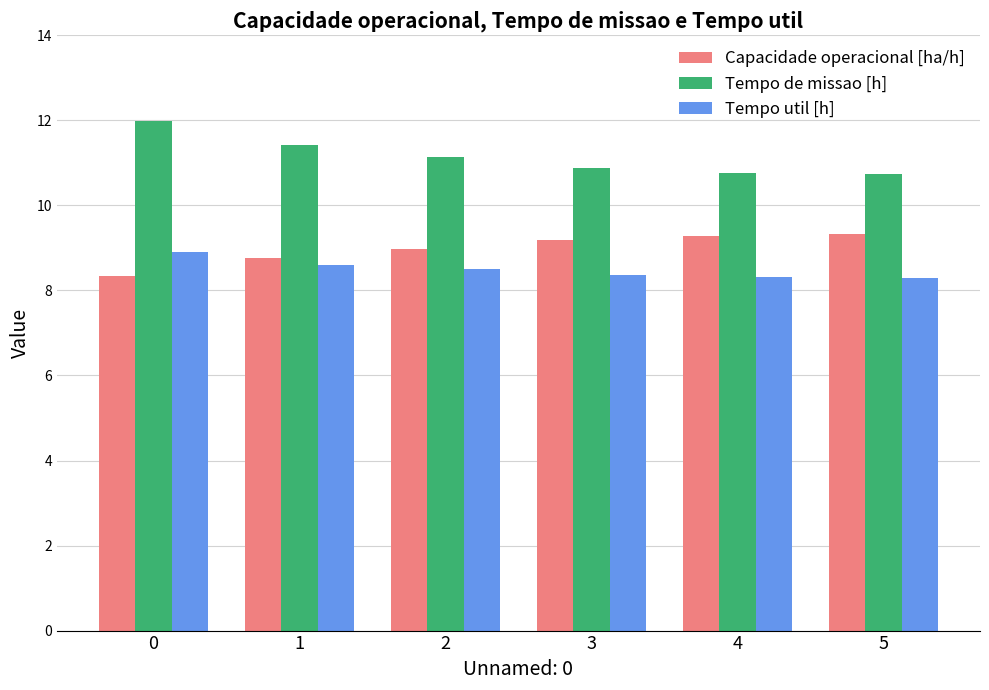

What value does the Tempo de missao [h] series have at 2?

11.2